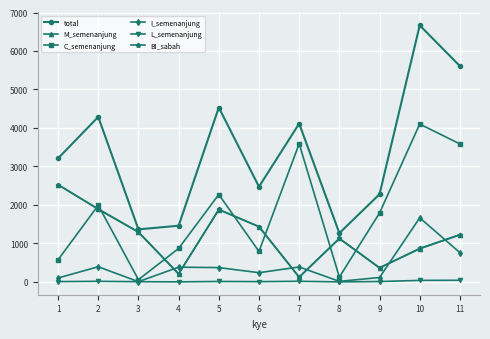

What are all the series names shown in the legend?

total, M_semenanjung, C_semenanjung, I_semenanjung, L_semenanjung, BI_sabah